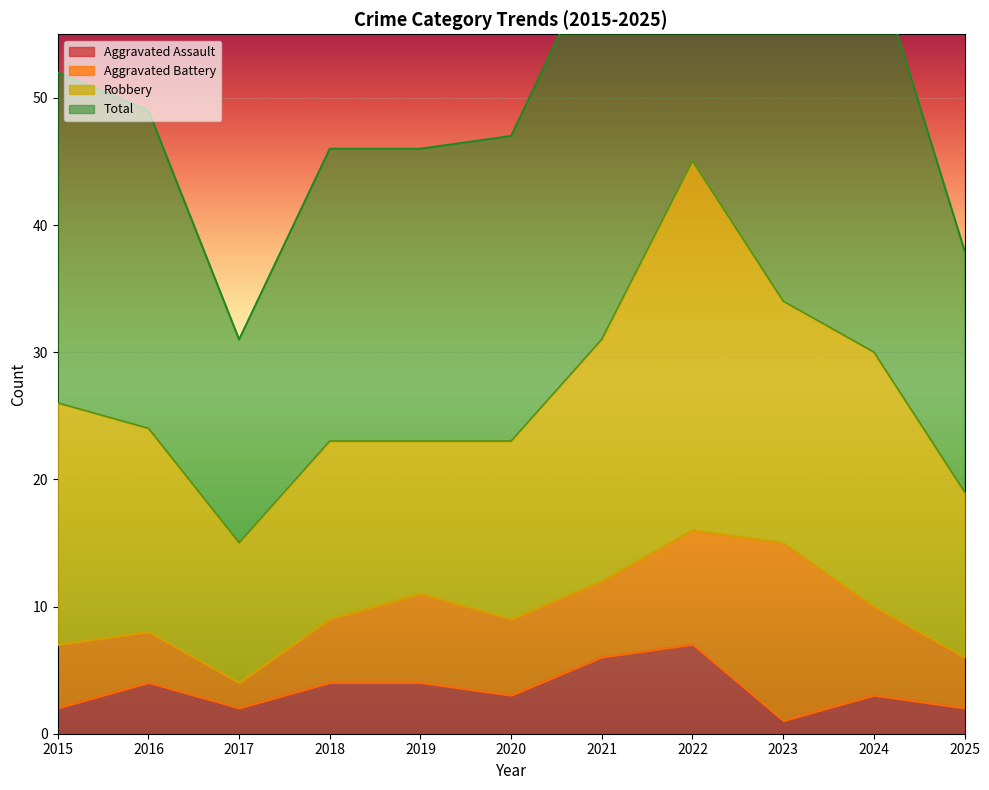

What is the value of the Total point at the 8th from the left?

92